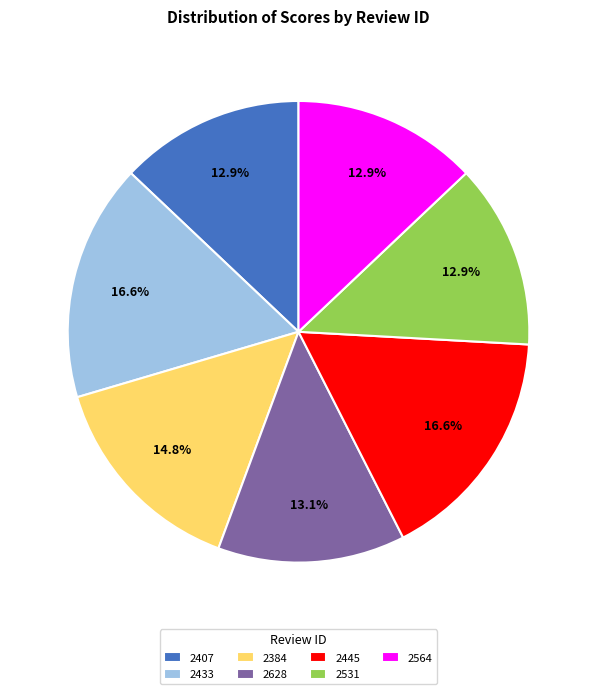

To the nearest percent, what percentage of the pie is 2433?

17%